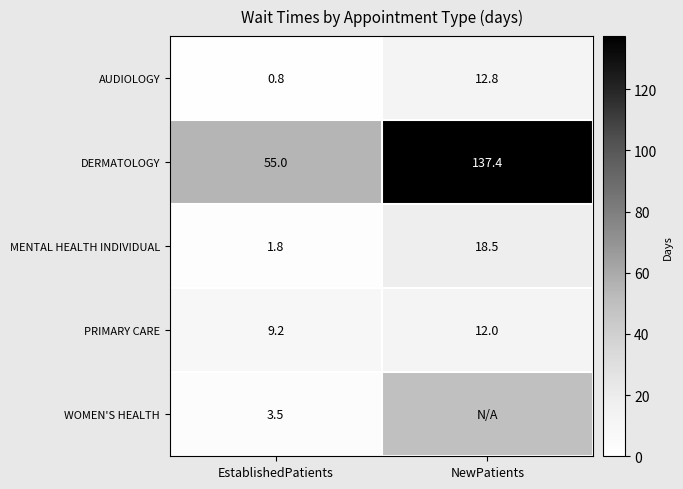

How many series are shown in this chart?

5